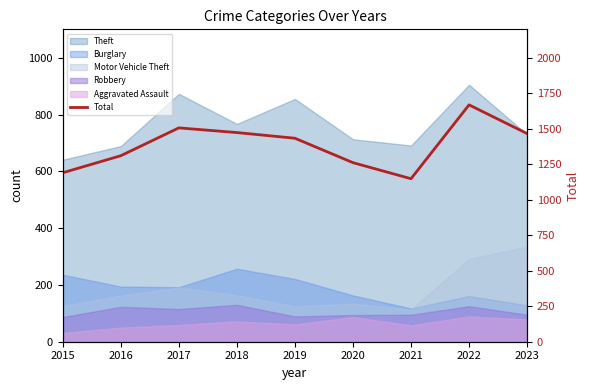

At which label is the value closest to 1408?

2019